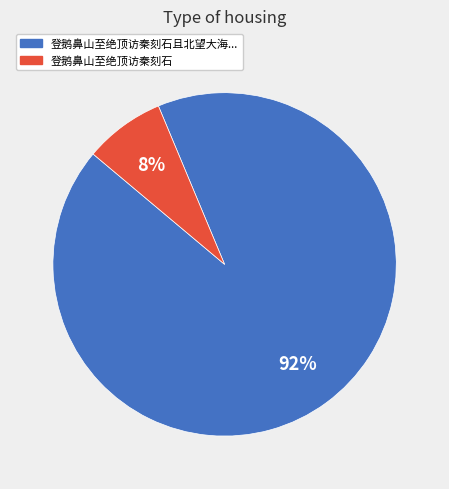

Is there any slice that represents more than half of the pie?

Yes